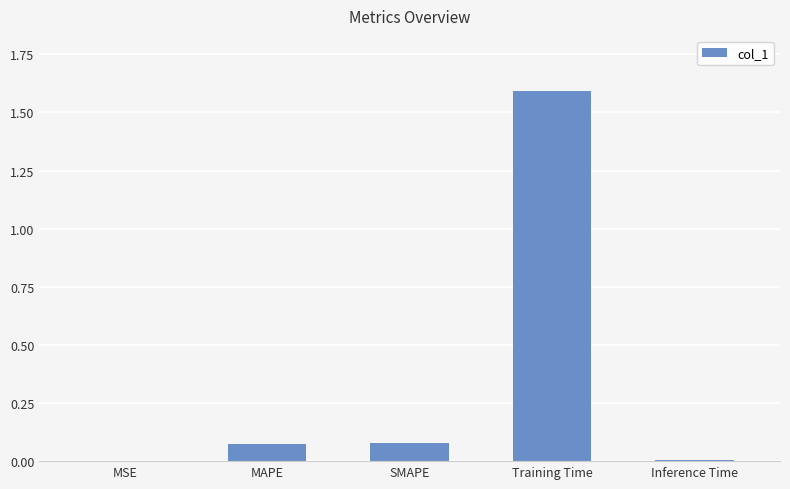

The chart shows a value of 0.0 at Inference Time. True or false?

True